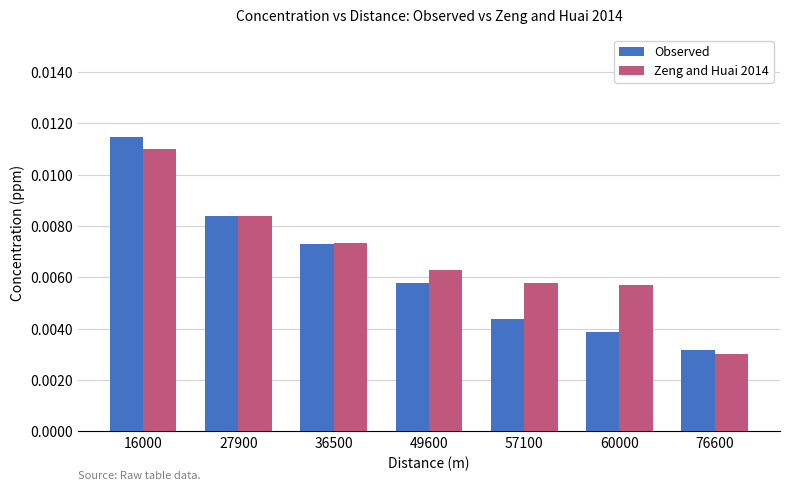

Which category has the lowest value in the Observed series?

76600